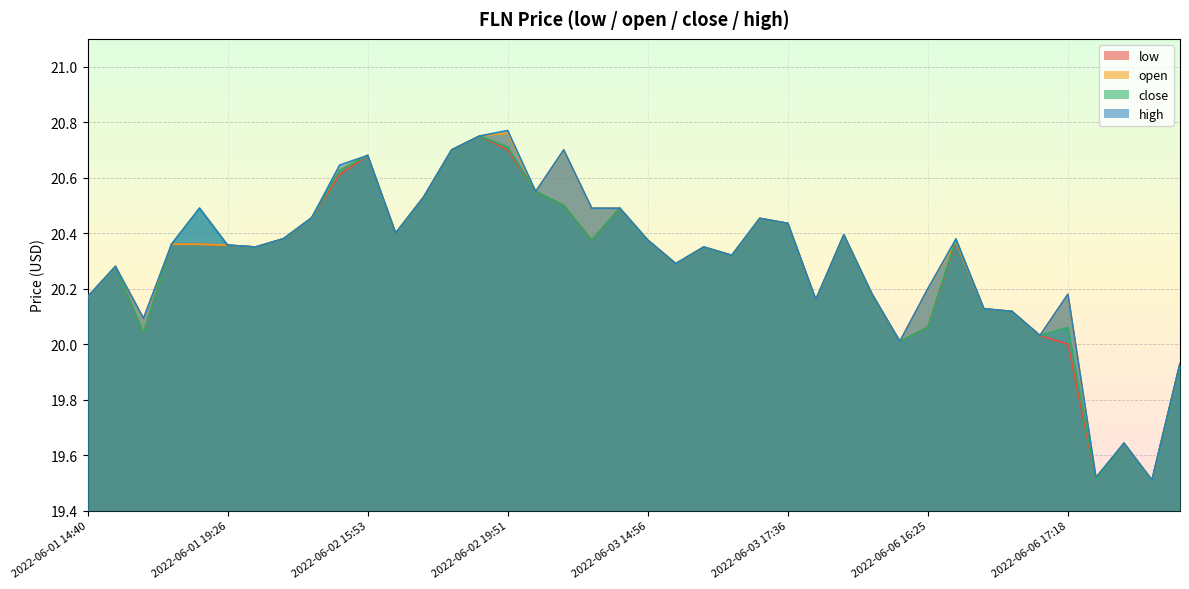

Reading left to right, transcribe all the data shown in this chart.

high: 2022-06-01 14:40=20.2	2022-06-01 15:24=20.3	2022-06-01 17:38=20.1	2022-06-01 19:20=20.4	2022-06-01 19:23=20.5	2022-06-01 19:26=20.4	2022-06-01 19:59=20.4	2022-06-02 13:30=20.4	2022-06-02 13:46=20.5	2022-06-02 15:10=20.6	2022-06-02 15:53=20.7	2022-06-02 16:51=20.4	2022-06-02 17:27=20.5	2022-06-02 19:10=20.7	2022-06-02 19:30=20.8	2022-06-02 19:51=20.8	2022-06-03 14:00=20.6	2022-06-03 14:34=20.7	2022-06-03 14:48=20.5	2022-06-03 14:54=20.5	2022-06-03 14:56=20.4	2022-06-03 15:07=20.3	2022-06-03 15:30=20.4	2022-06-03 16:55=20.3	2022-06-03 17:02=20.5	2022-06-03 17:36=20.4	2022-06-03 18:29=20.2	2022-06-06 15:24=20.4	2022-06-06 15:34=20.2	2022-06-06 16:02=20.0	2022-06-06 16:25=20.2	2022-06-06 16:52=20.4	2022-06-06 17:10=20.1	2022-06-06 17:11=20.1	2022-06-06 17:17=20.0	2022-06-06 17:18=20.2	2022-06-07 14:21=19.5	2022-06-07 14:29=19.6	2022-06-07 14:43=19.5	2022-06-07 15:19=19.9
open: 2022-06-01 14:40=20.2	2022-06-01 15:24=20.3	2022-06-01 17:38=20.1	2022-06-01 19:20=20.4	2022-06-01 19:23=20.4	2022-06-01 19:26=20.4	2022-06-01 19:59=20.4	2022-06-02 13:30=20.4	2022-06-02 13:46=20.5	2022-06-02 15:10=20.6	2022-06-02 15:53=20.7	2022-06-02 16:51=20.4	2022-06-02 17:27=20.5	2022-06-02 19:10=20.7	2022-06-02 19:30=20.8	2022-06-02 19:51=20.8	2022-06-03 14:00=20.6	2022-06-03 14:34=20.7	2022-06-03 14:48=20.5	2022-06-03 14:54=20.5	2022-06-03 14:56=20.4	2022-06-03 15:07=20.3	2022-06-03 15:30=20.4	2022-06-03 16:55=20.3	2022-06-03 17:02=20.5	2022-06-03 17:36=20.4	2022-06-03 18:29=20.2	2022-06-06 15:24=20.4	2022-06-06 15:34=20.2	2022-06-06 16:02=20.0	2022-06-06 16:25=20.2	2022-06-06 16:52=20.4	2022-06-06 17:10=20.1	2022-06-06 17:11=20.1	2022-06-06 17:17=20.0	2022-06-06 17:18=20.2	2022-06-07 14:21=19.5	2022-06-07 14:29=19.6	2022-06-07 14:43=19.5	2022-06-07 15:19=19.9
close: 2022-06-01 14:40=20.2	2022-06-01 15:24=20.3	2022-06-01 17:38=20.0	2022-06-01 19:20=20.4	2022-06-01 19:23=20.5	2022-06-01 19:26=20.4	2022-06-01 19:59=20.4	2022-06-02 13:30=20.4	2022-06-02 13:46=20.5	2022-06-02 15:10=20.6	2022-06-02 15:53=20.7	2022-06-02 16:51=20.4	2022-06-02 17:27=20.5	2022-06-02 19:10=20.7	2022-06-02 19:30=20.8	2022-06-02 19:51=20.7	2022-06-03 14:00=20.6	2022-06-03 14:34=20.5	2022-06-03 14:48=20.4	2022-06-03 14:54=20.5	2022-06-03 14:56=20.4	2022-06-03 15:07=20.3	2022-06-03 15:30=20.4	2022-06-03 16:55=20.3	2022-06-03 17:02=20.5	2022-06-03 17:36=20.4	2022-06-03 18:29=20.2	2022-06-06 15:24=20.4	2022-06-06 15:34=20.2	2022-06-06 16:02=20.0	2022-06-06 16:25=20.1	2022-06-06 16:52=20.4	2022-06-06 17:10=20.1	2022-06-06 17:11=20.1	2022-06-06 17:17=20.0	2022-06-06 17:18=20.1	2022-06-07 14:21=19.5	2022-06-07 14:29=19.6	2022-06-07 14:43=19.5	2022-06-07 15:19=19.9
low: 2022-06-01 14:40=20.2	2022-06-01 15:24=20.3	2022-06-01 17:38=20.0	2022-06-01 19:20=20.4	2022-06-01 19:23=20.4	2022-06-01 19:26=20.4	2022-06-01 19:59=20.4	2022-06-02 13:30=20.4	2022-06-02 13:46=20.5	2022-06-02 15:10=20.6	2022-06-02 15:53=20.7	2022-06-02 16:51=20.4	2022-06-02 17:27=20.5	2022-06-02 19:10=20.7	2022-06-02 19:30=20.8	2022-06-02 19:51=20.7	2022-06-03 14:00=20.6	2022-06-03 14:34=20.5	2022-06-03 14:48=20.4	2022-06-03 14:54=20.5	2022-06-03 14:56=20.4	2022-06-03 15:07=20.3	2022-06-03 15:30=20.4	2022-06-03 16:55=20.3	2022-06-03 17:02=20.5	2022-06-03 17:36=20.4	2022-06-03 18:29=20.2	2022-06-06 15:24=20.4	2022-06-06 15:34=20.2	2022-06-06 16:02=20.0	2022-06-06 16:25=20.1	2022-06-06 16:52=20.4	2022-06-06 17:10=20.1	2022-06-06 17:11=20.1	2022-06-06 17:17=20.0	2022-06-06 17:18=20.0	2022-06-07 14:21=19.5	2022-06-07 14:29=19.6	2022-06-07 14:43=19.5	2022-06-07 15:19=19.9